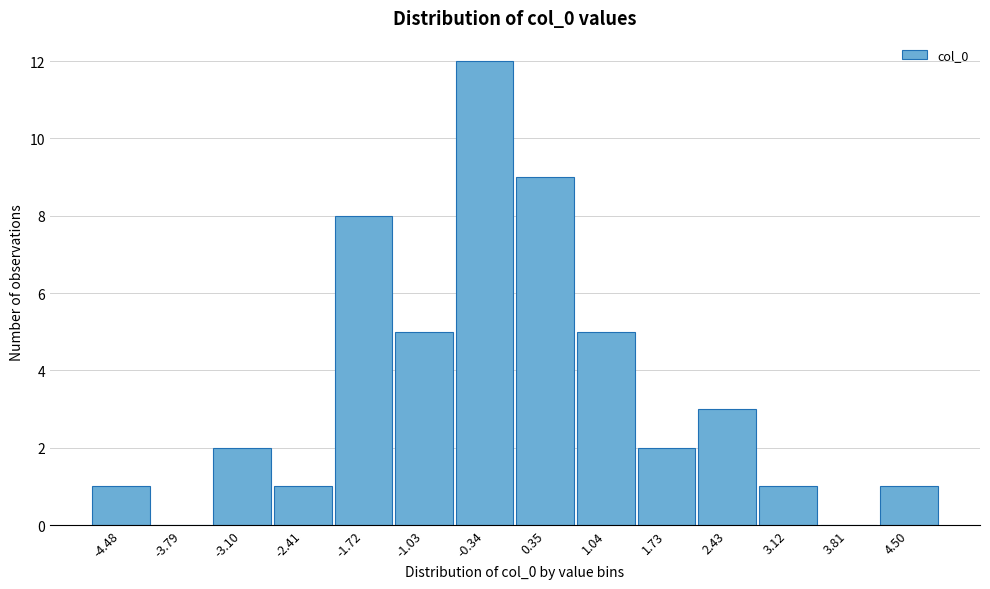

Reading right to left, list all the values displayed in this chart.

4.50=1	3.81=0	3.12=1	2.43=3	1.73=2	1.04=5	0.35=9	-0.34=12	-1.03=5	-1.72=8	-2.41=1	-3.10=2	-3.79=0	-4.48=1